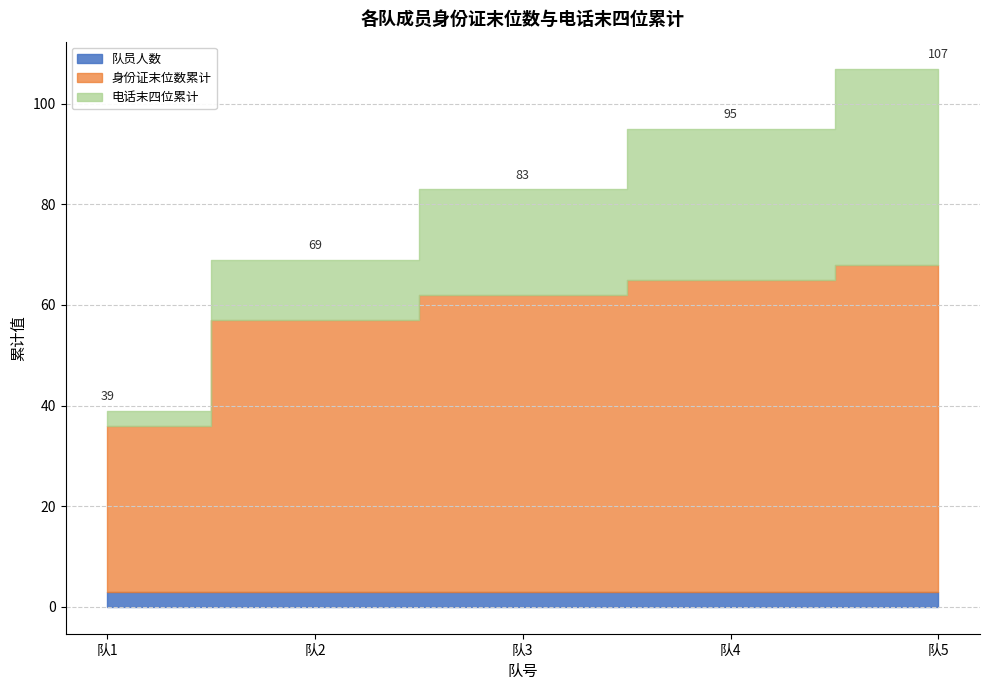

True or false: 电话末四位 has more than 1 points higher than both neighbors.

False